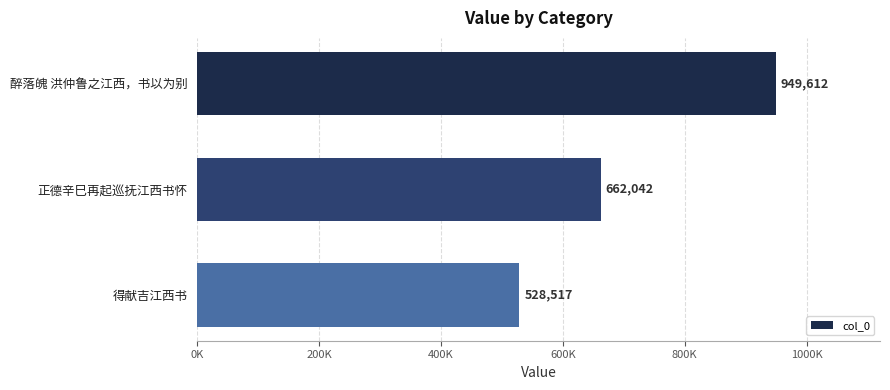

Are the bars horizontal?

Yes